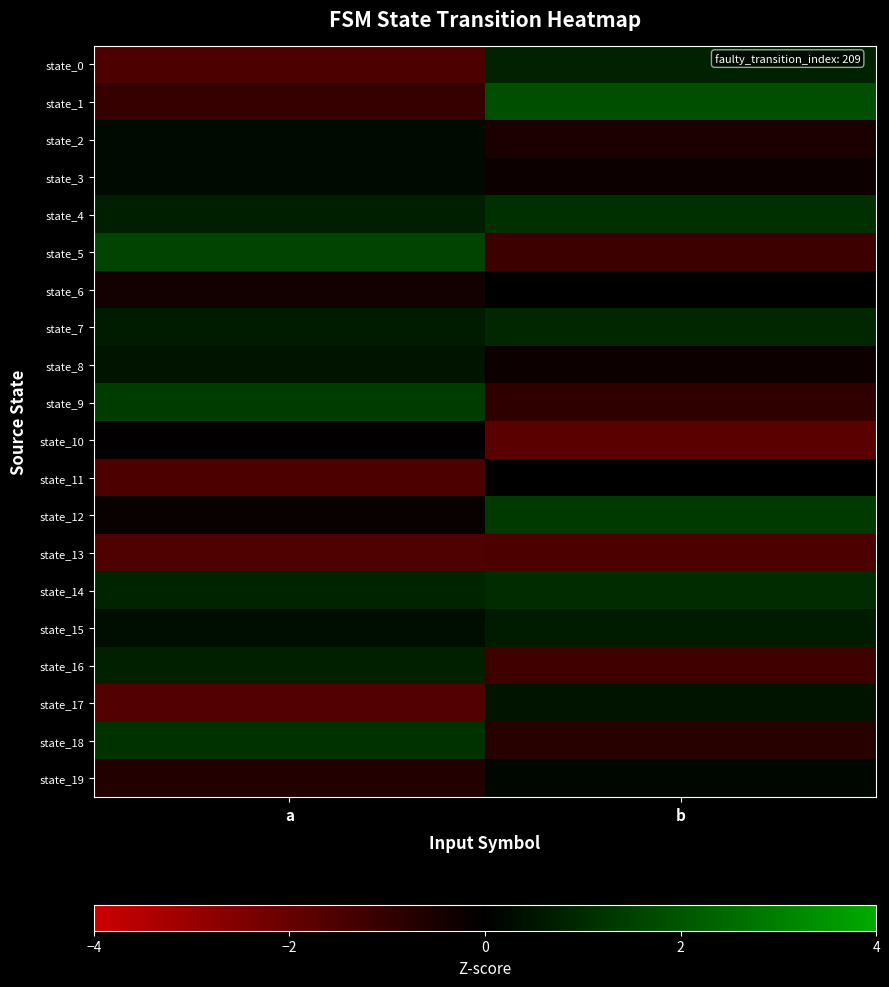

At which category does the chart reach its minimum across all series?

b